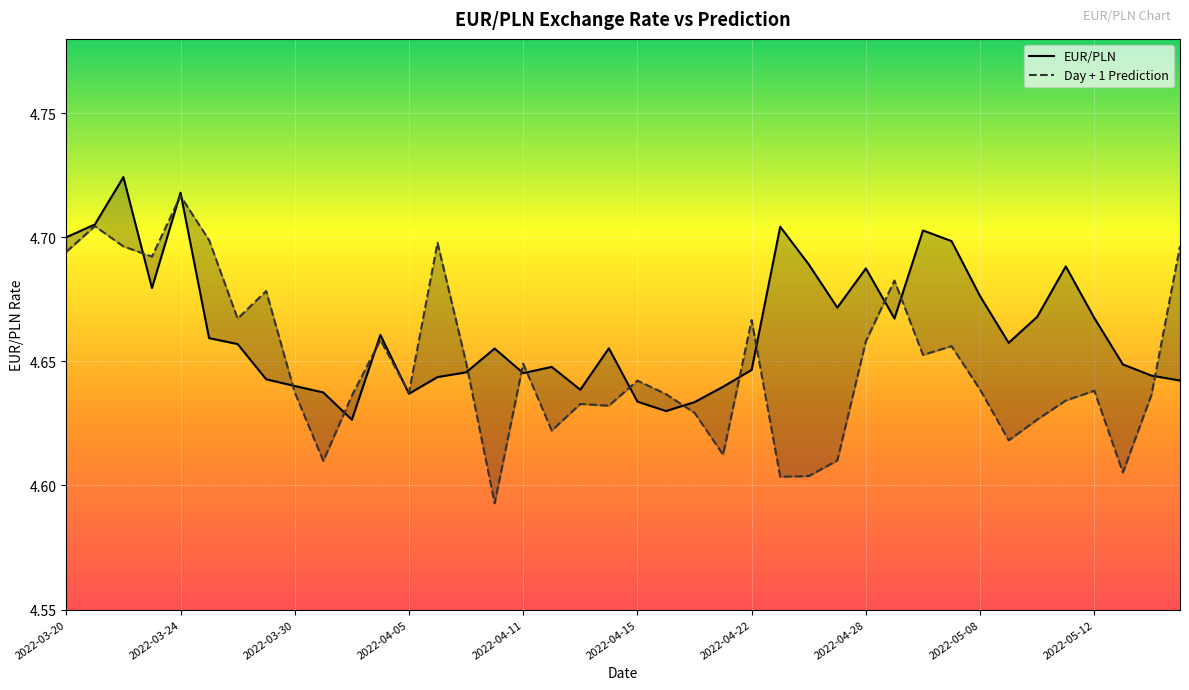

True or false: Day + 1 Prediction and EUR/PLN intersect in this chart.

True